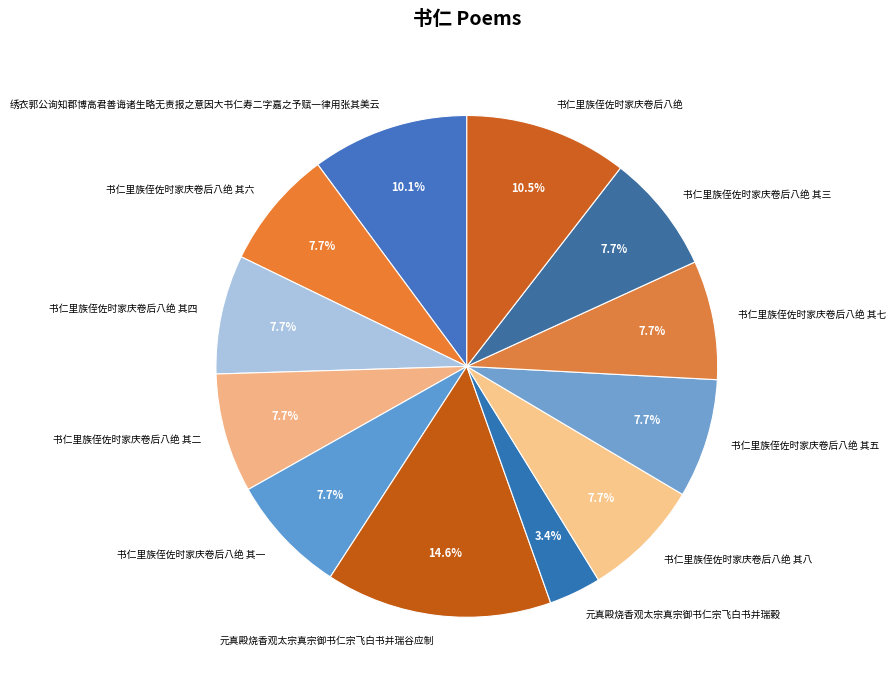

The 书仁里族侄佐时家庆卷后八绝 其四 slice represents 8% of the pie. True or false?

True